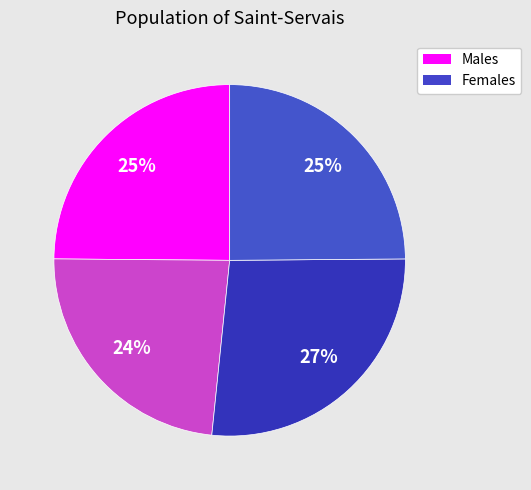

To the nearest percent, what is the difference between the largest and smallest slice percentages?

3%